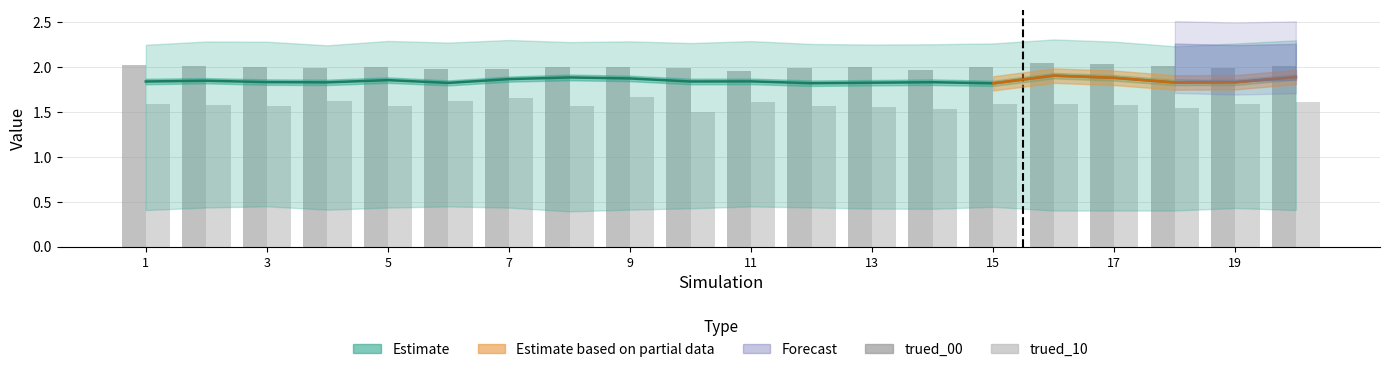

True or false: trued_10 has a value of 2.7 at 3.

False